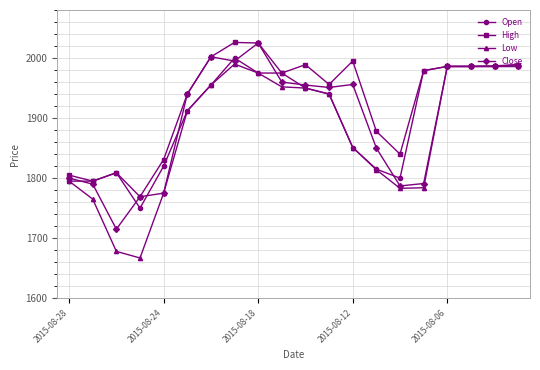

How many lines are shown in the chart?

4